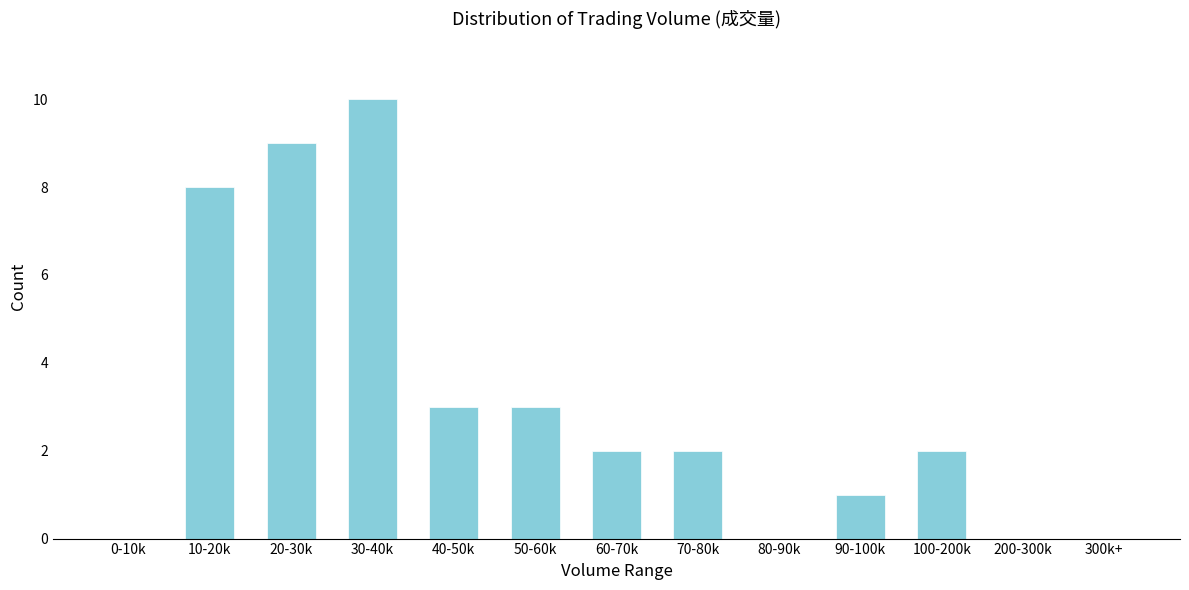

Reading left to right, transcribe all the data shown in this chart.

0-10k=0	10-20k=8	20-30k=9	30-40k=10	40-50k=3	50-60k=3	60-70k=2	70-80k=2	80-90k=0	90-100k=1	100-200k=2	200-300k=0	300k+=0